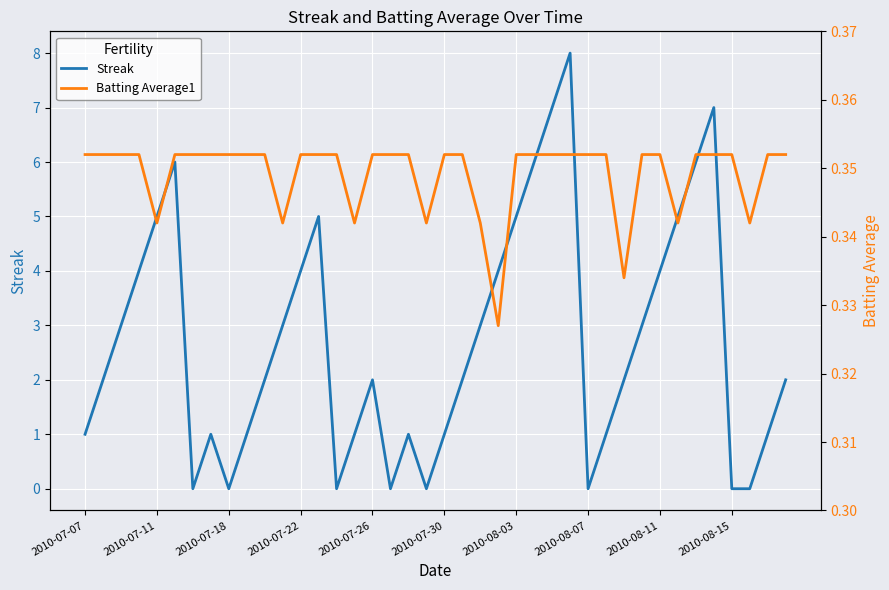

The Streak series shows 1 at 2010-07-30. True or false?

True